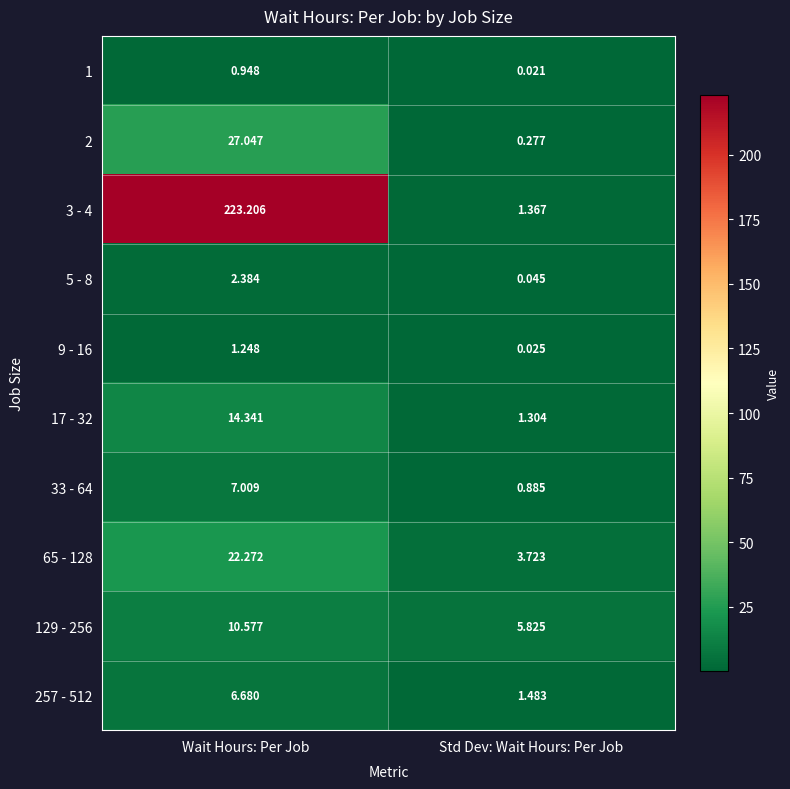

What is the difference between the highest and lowest values at Wait Hours: Per Job?

222.3